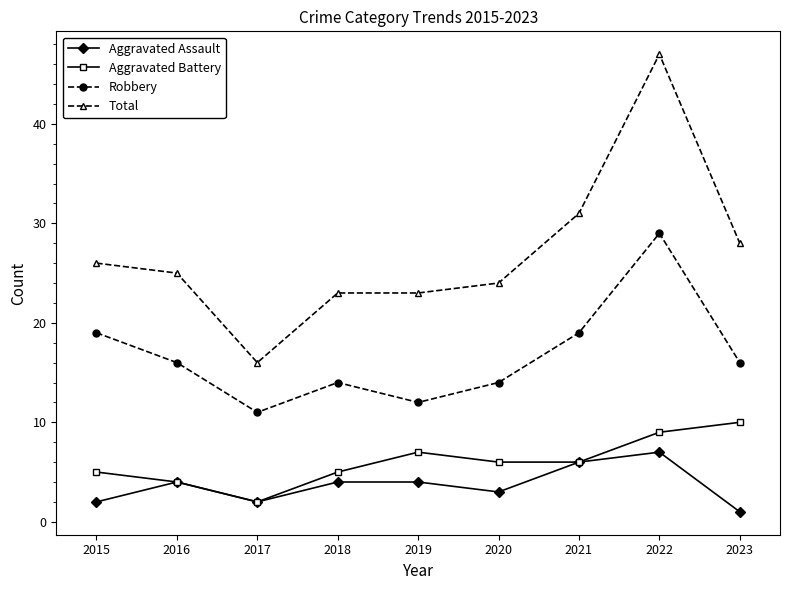

What is the greatest value displayed?

47